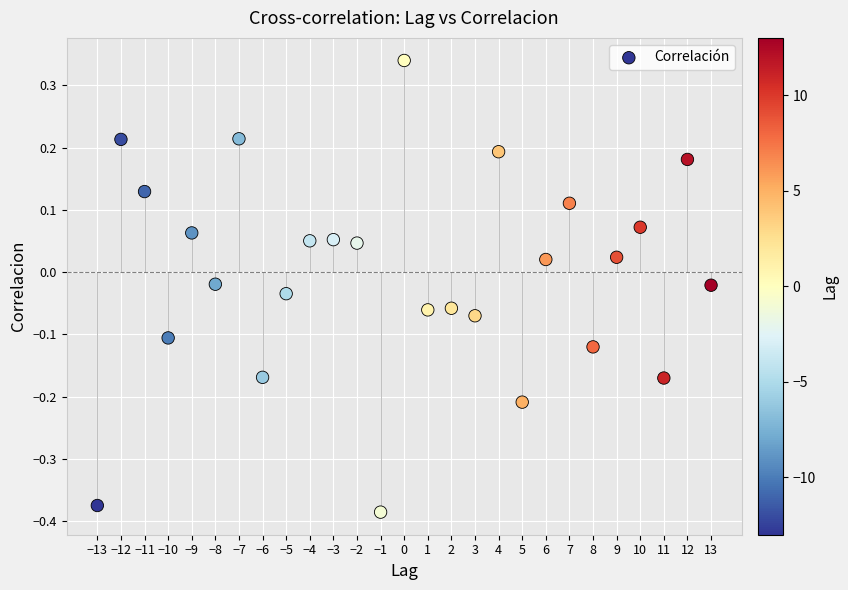

What is the range of X values (max minus min)?

26.0